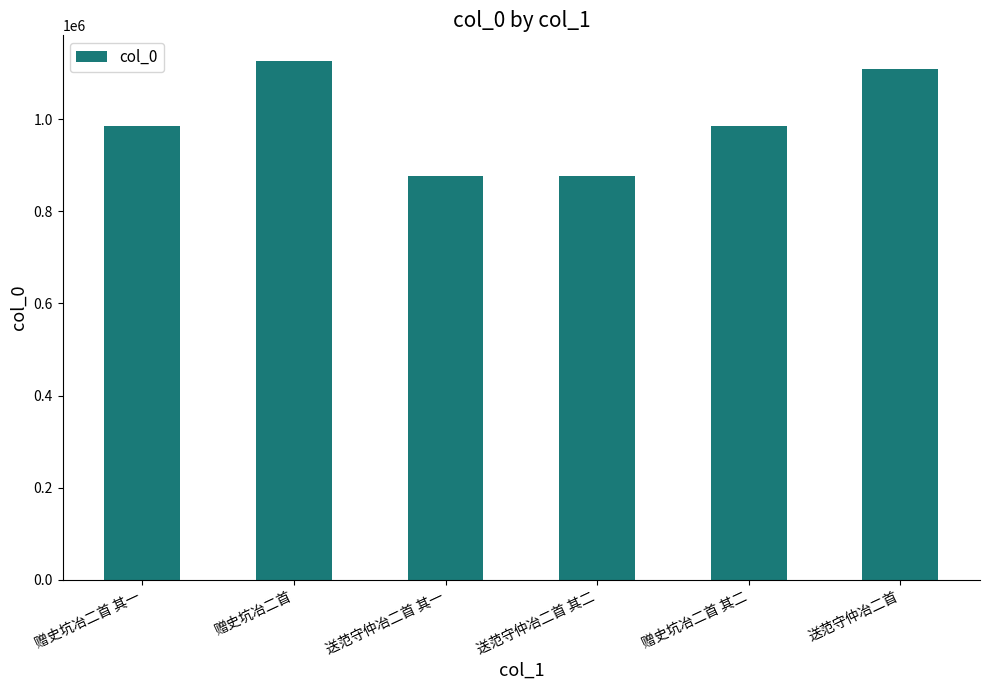

Does the chart contain any negative values?

No